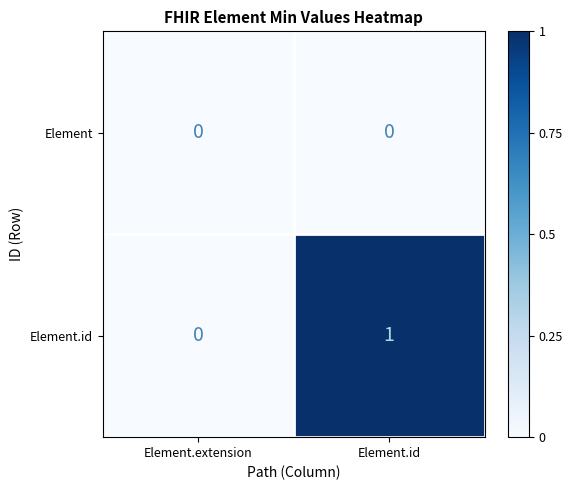

Rank the series by their maximum value, from lowest to highest.

Element, Element.id